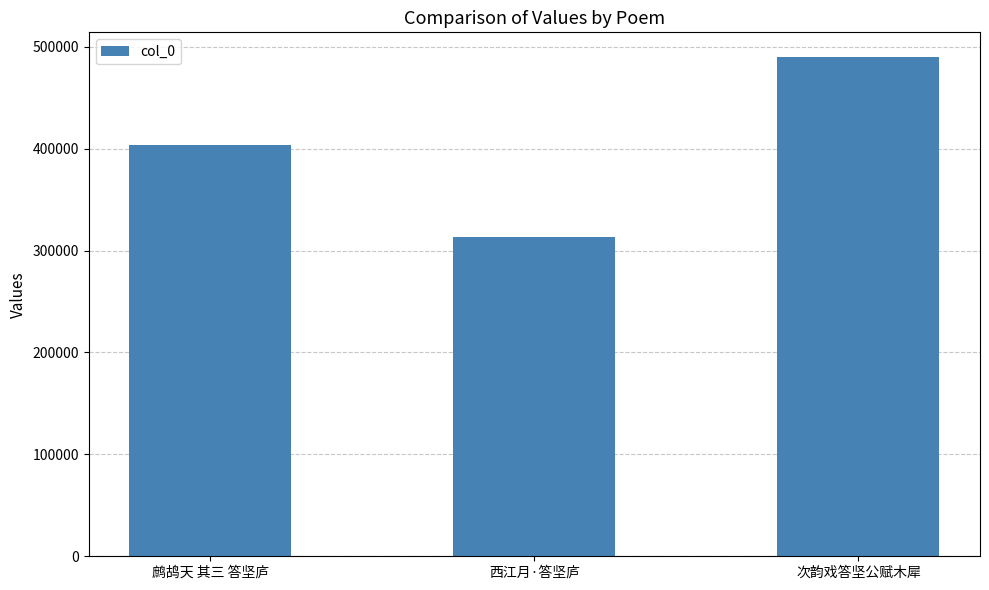

Between 西江月·答坚庐 and 次韵戏答坚公赋木犀, which is larger?

次韵戏答坚公赋木犀